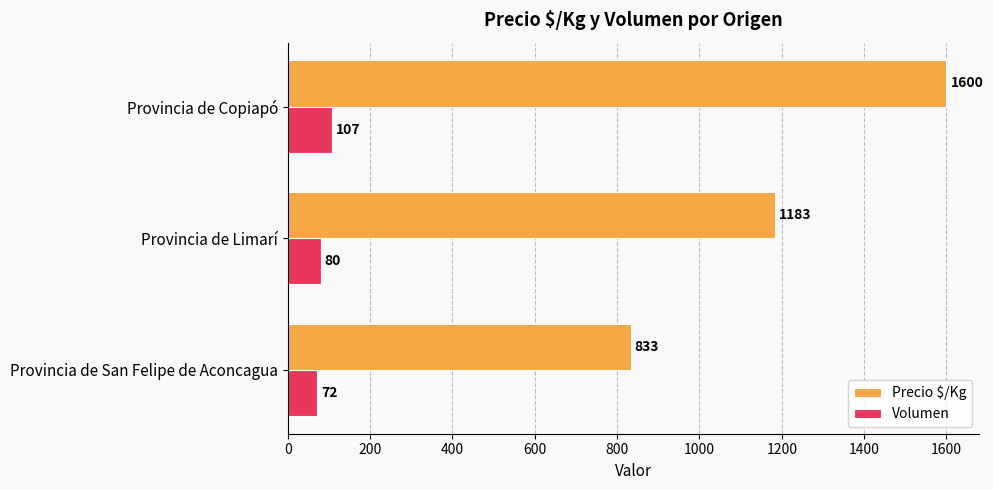

What is the sum of all Precio $/Kg values?

3616